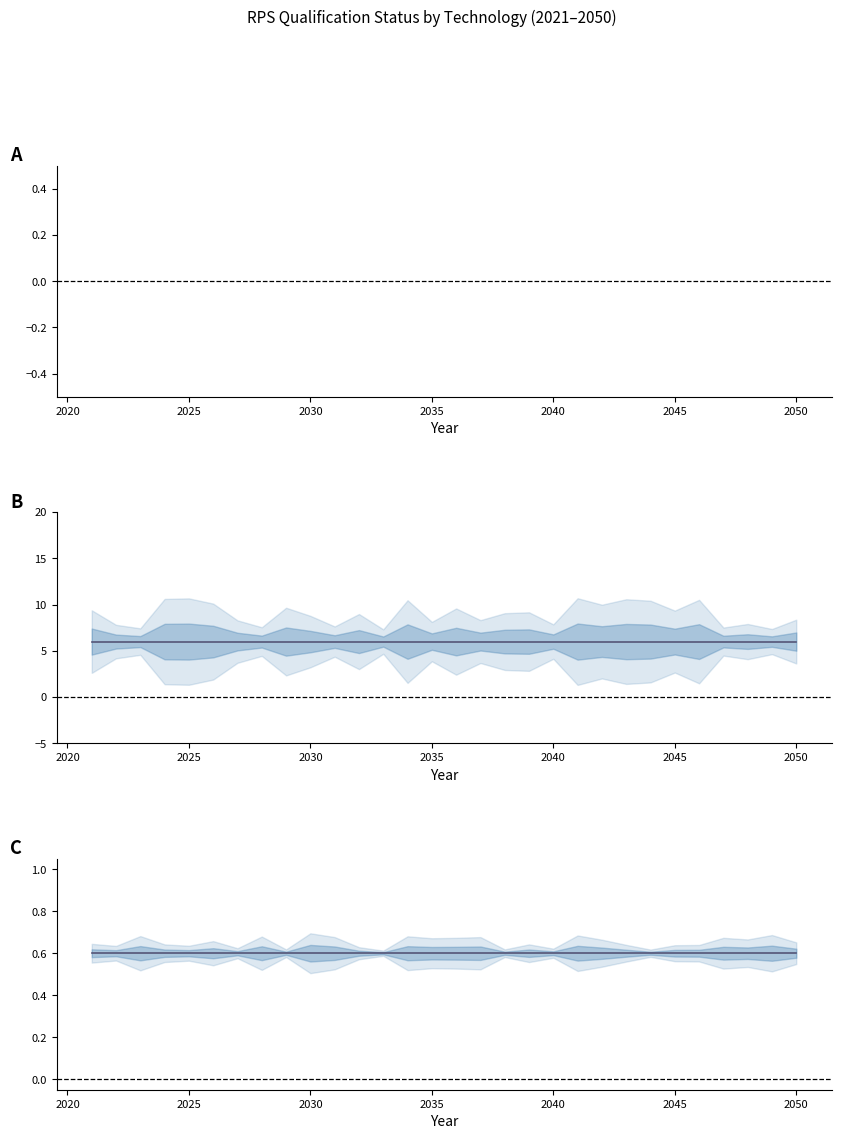

What is the minimum value shown in the chart?

0.6